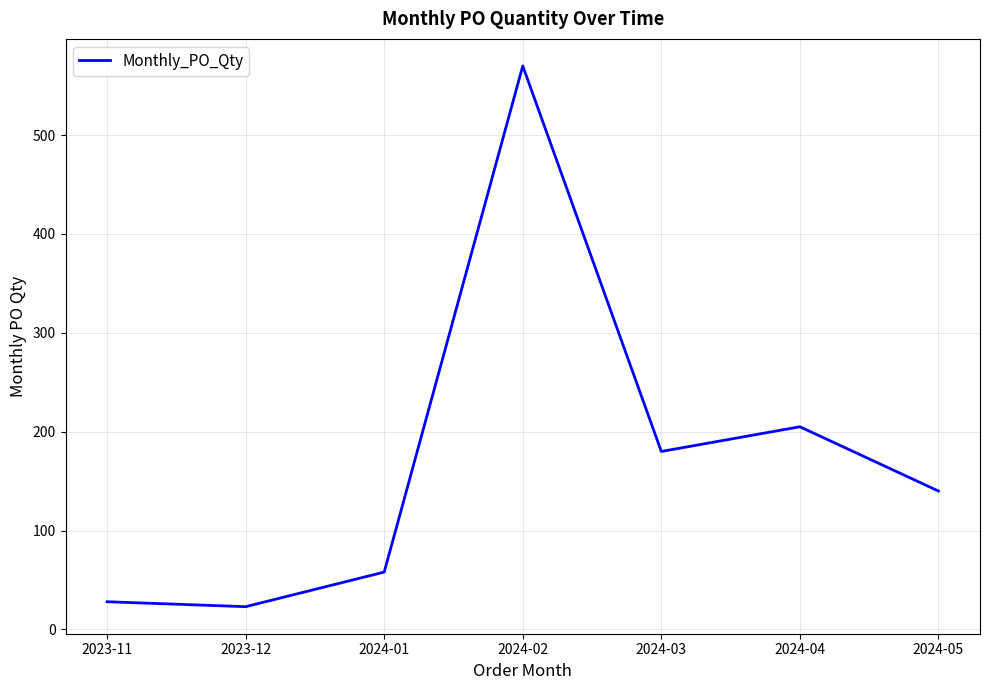

Where is the first local maximum?

2024-02